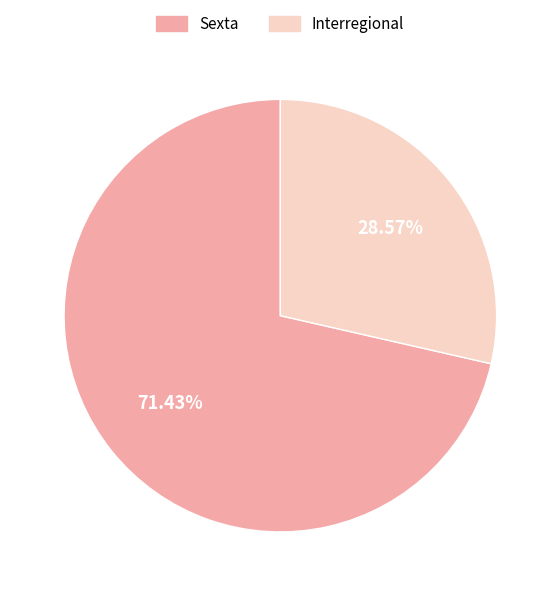

How many slices are in this pie chart?

2